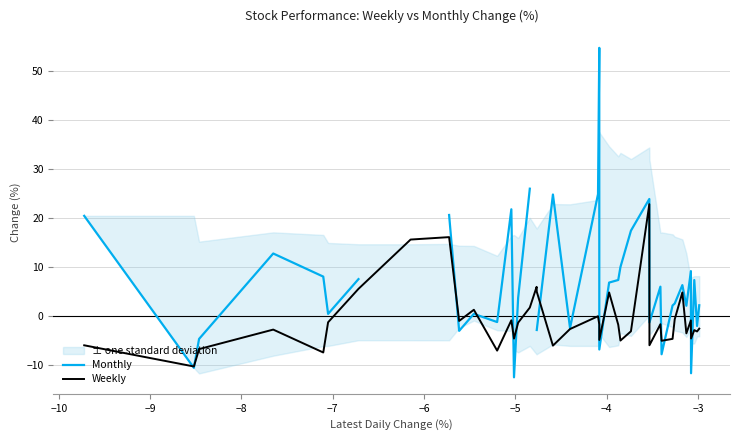

What is the sum of all Weekly values?

-25.5